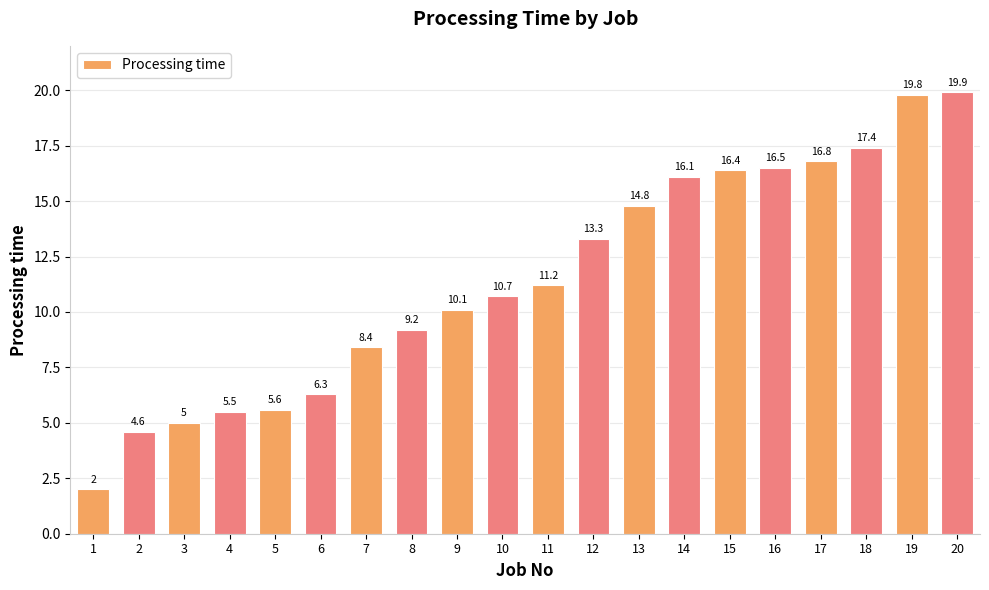

What is the greatest value displayed?

19.9